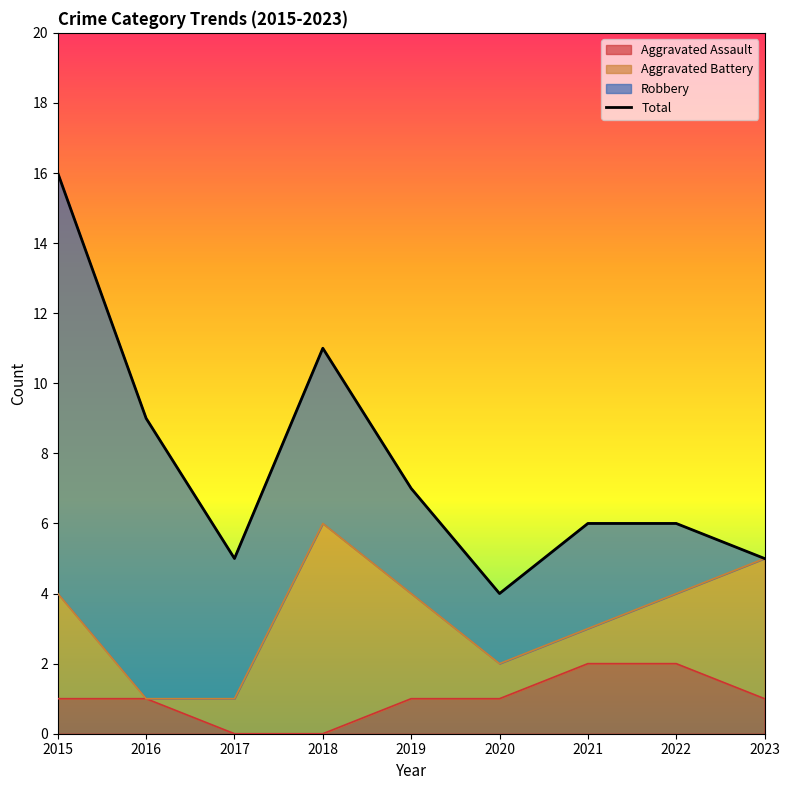

What is the ratio of the value at 2022 to the value at 2017?

1.2